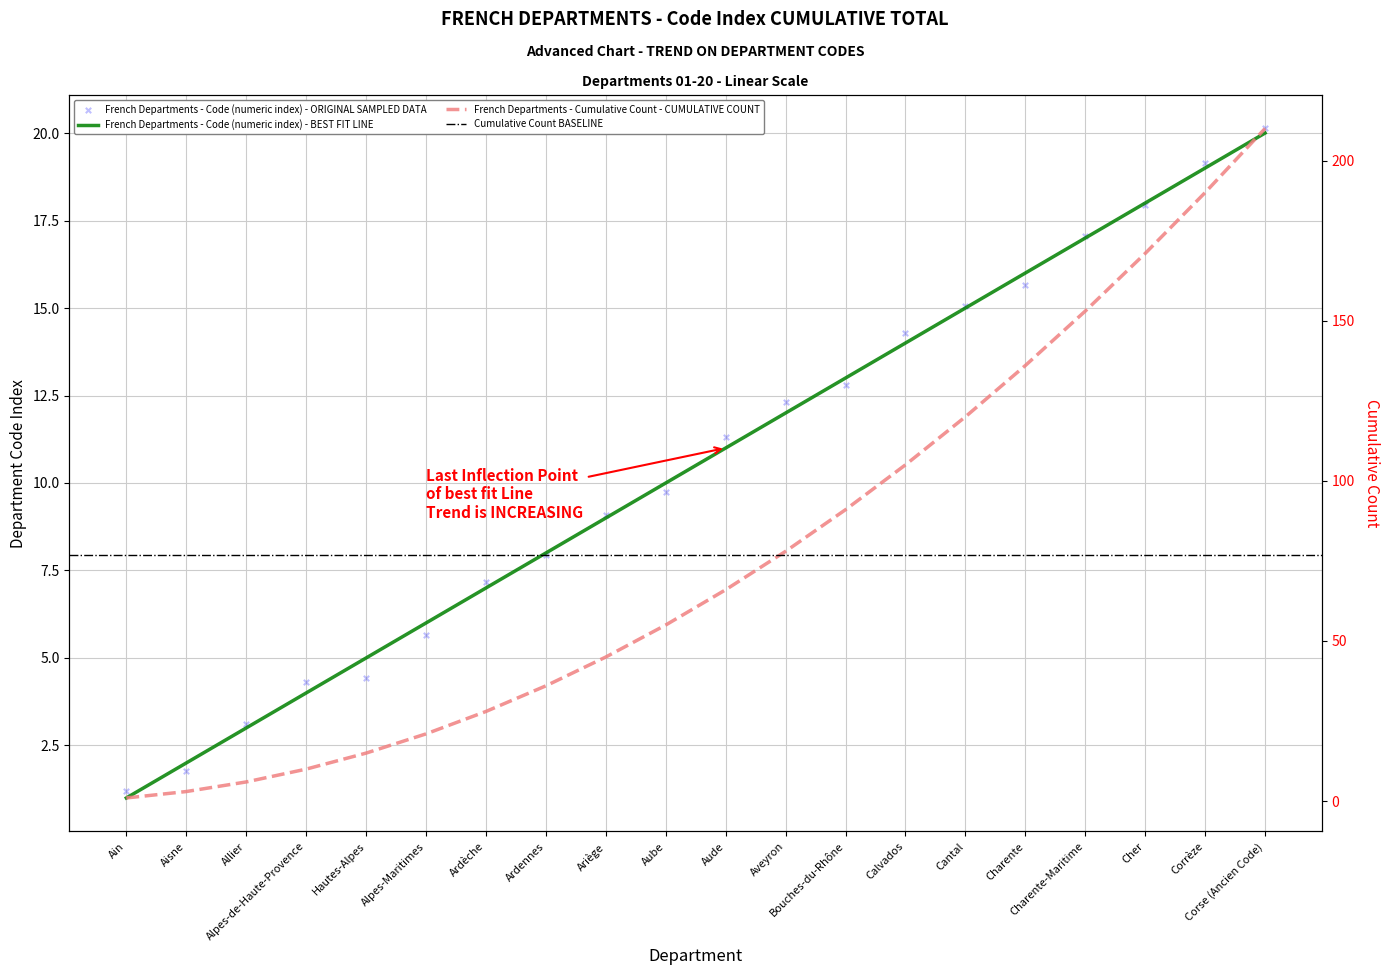

What is the total value across all series at Alpes-Maritimes?

27